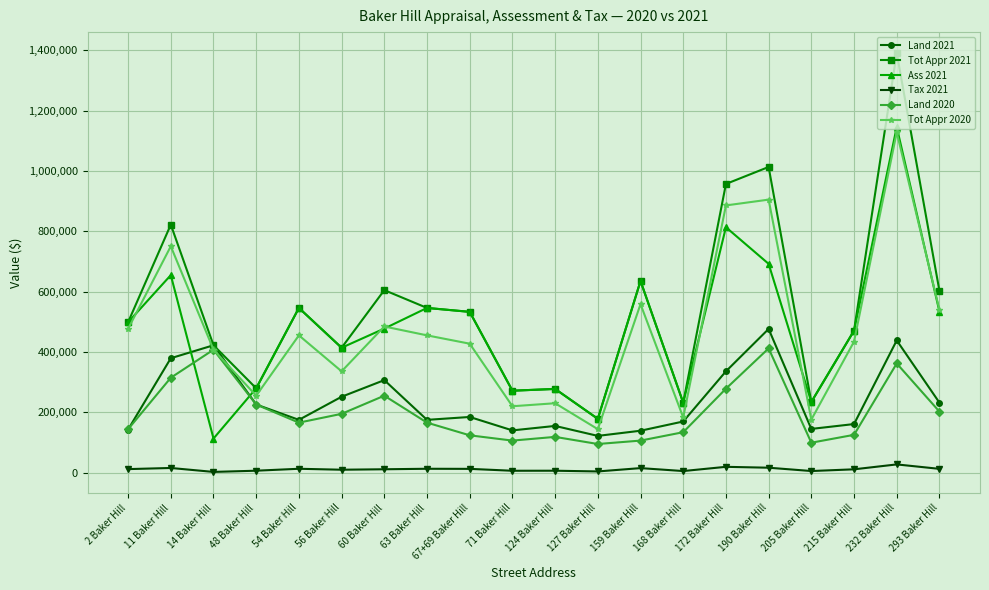

Which series has the largest total across all categories?

Tot Appr 2021